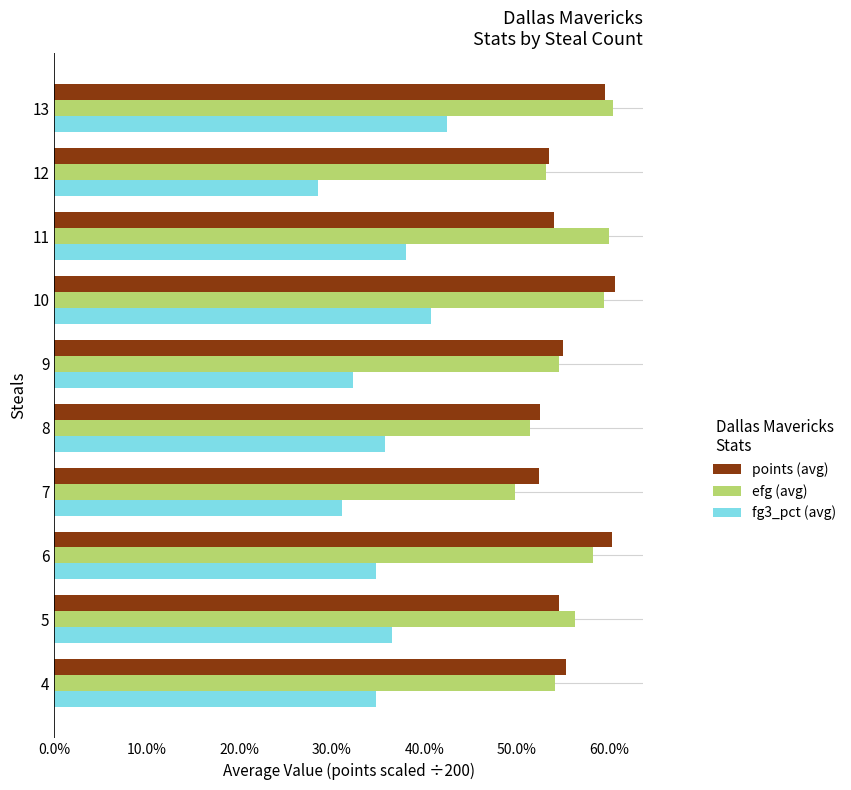

Reading left to right, what are all the values shown in this chart?

points (avg): 0.6	0.5	0.6	0.5	0.5	0.6	0.6	0.5	0.5	0.6
efg (avg): 0.5	0.6	0.6	0.5	0.5	0.5	0.6	0.6	0.5	0.6
fg3_pct (avg): 0.3	0.4	0.3	0.3	0.4	0.3	0.4	0.4	0.3	0.4